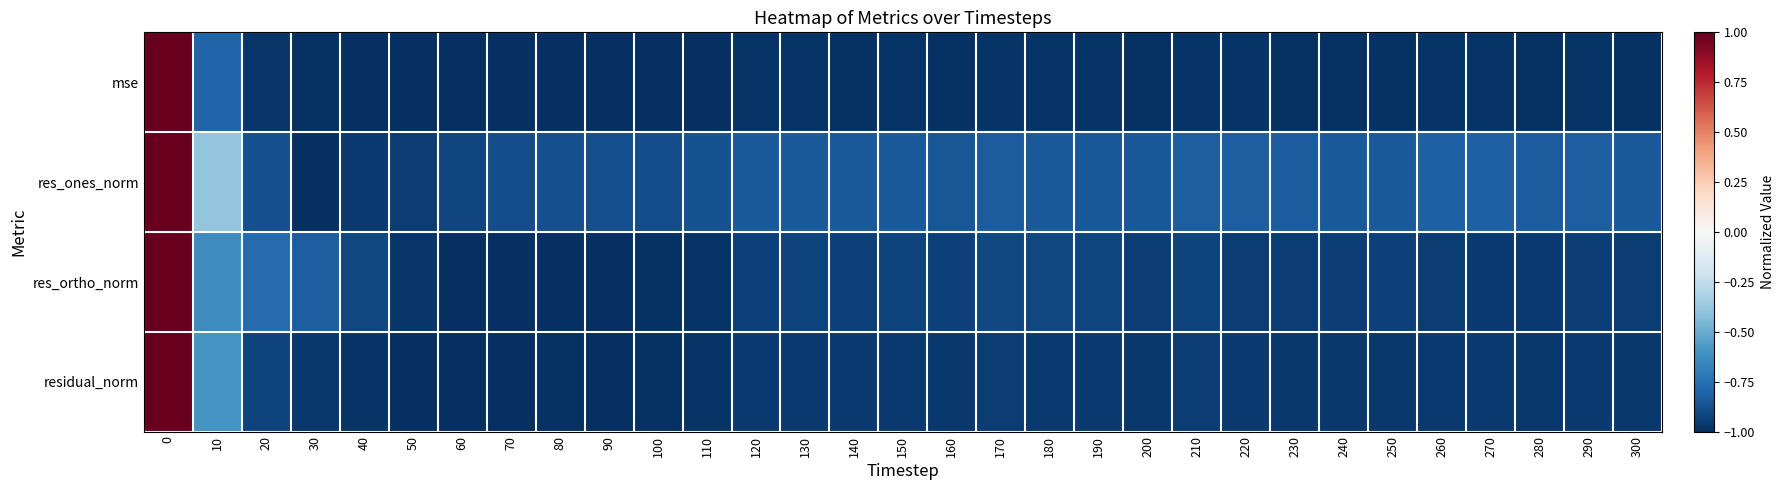

Reading left to right, what are all the values shown in this chart?

mse: 0=1.0	10=-0.8	20=-1.0	30=-1.0	40=-1.0	50=-1.0	60=-1.0	70=-1.0	80=-1.0	90=-1.0	100=-1.0	110=-1.0	120=-1.0	130=-1.0	140=-1.0	150=-1.0	160=-1.0	170=-1.0	180=-1.0	190=-1.0	200=-1.0	210=-1.0	220=-1.0	230=-1.0	240=-1.0	250=-1.0	260=-1.0	270=-1.0	280=-1.0	290=-1.0	300=-1.0
res_ones_norm: 0=1.0	10=-0.4	20=-0.9	30=-1.0	40=-1.0	50=-1.0	60=-0.9	70=-0.9	80=-0.9	90=-0.9	100=-0.9	110=-0.9	120=-0.8	130=-0.8	140=-0.8	150=-0.8	160=-0.9	170=-0.8	180=-0.8	190=-0.8	200=-0.8	210=-0.8	220=-0.8	230=-0.8	240=-0.8	250=-0.8	260=-0.8	270=-0.8	280=-0.8	290=-0.8	300=-0.8
res_ortho_norm: 0=1.0	10=-0.6	20=-0.8	30=-0.8	40=-0.9	50=-1.0	60=-1.0	70=-1.0	80=-1.0	90=-1.0	100=-1.0	110=-1.0	120=-0.9	130=-0.9	140=-0.9	150=-0.9	160=-0.9	170=-0.9	180=-0.9	190=-0.9	200=-0.9	210=-0.9	220=-0.9	230=-1.0	240=-0.9	250=-0.9	260=-0.9	270=-1.0	280=-1.0	290=-0.9	300=-0.9
residual_norm: 0=1.0	10=-0.6	20=-0.9	30=-1.0	40=-1.0	50=-1.0	60=-1.0	70=-1.0	80=-1.0	90=-1.0	100=-1.0	110=-1.0	120=-1.0	130=-1.0	140=-1.0	150=-1.0	160=-1.0	170=-1.0	180=-1.0	190=-1.0	200=-1.0	210=-1.0	220=-1.0	230=-1.0	240=-1.0	250=-1.0	260=-1.0	270=-1.0	280=-1.0	290=-1.0	300=-1.0